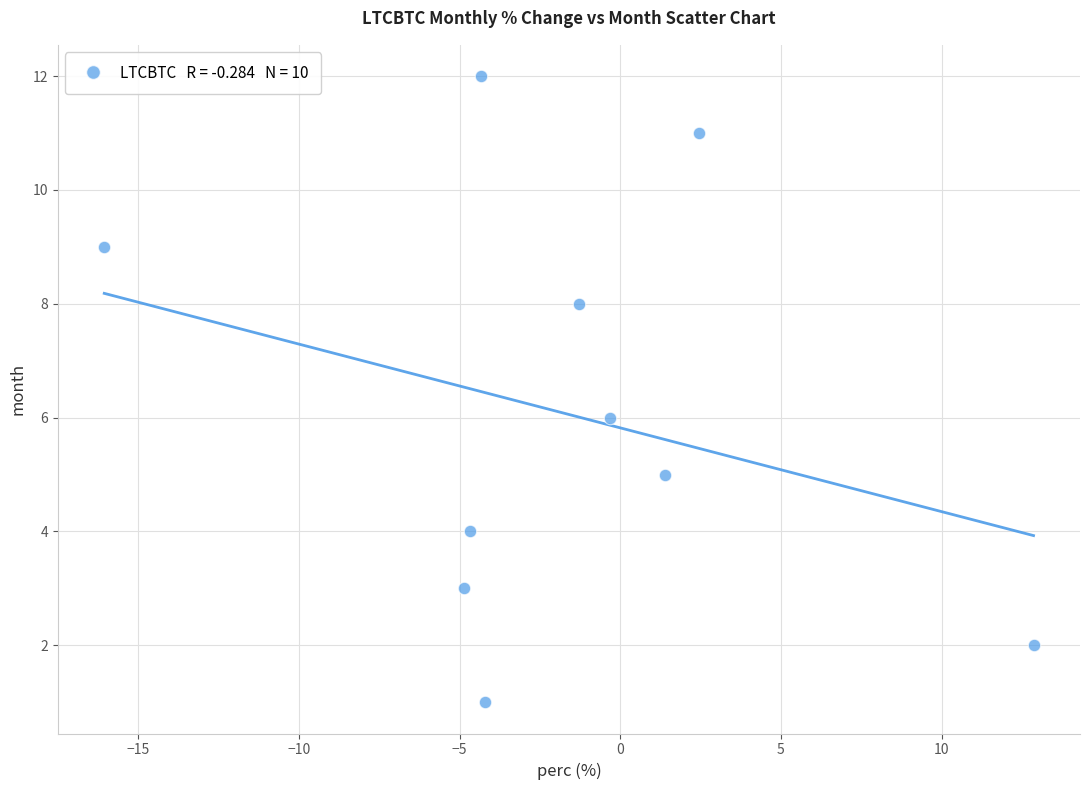

What is the average Y value?

6